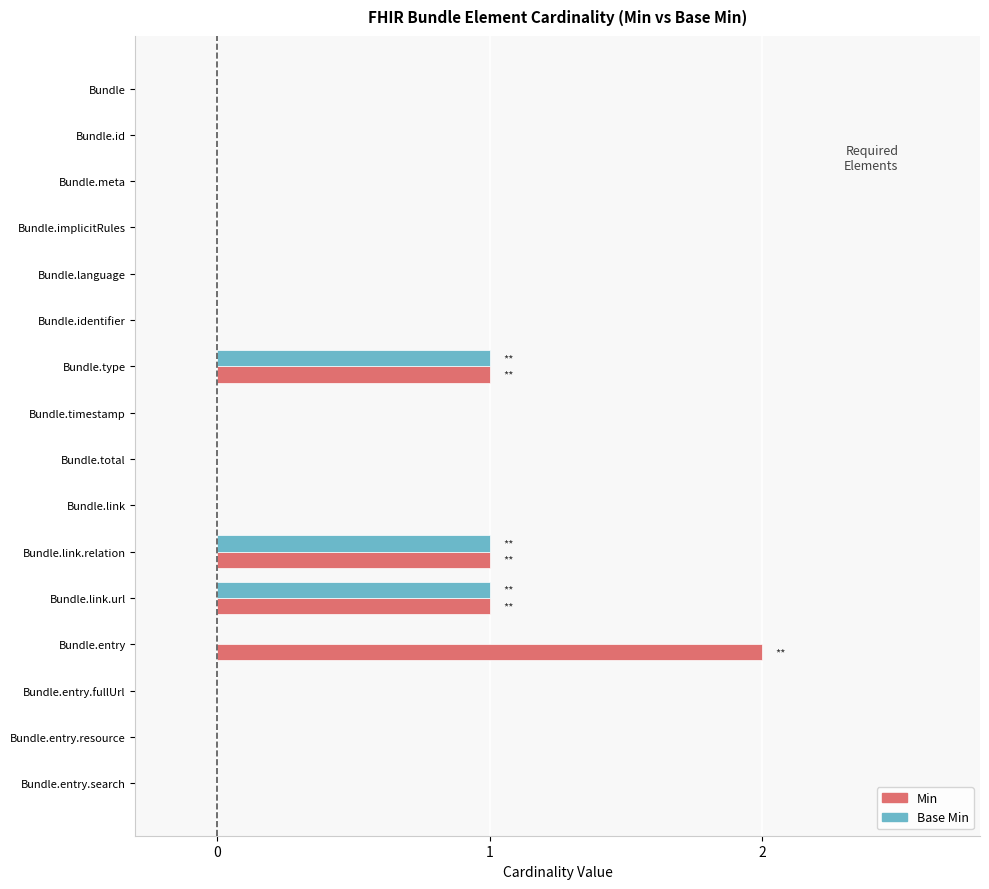

The value of Base Min at Bundle.language is 0. True or false?

True